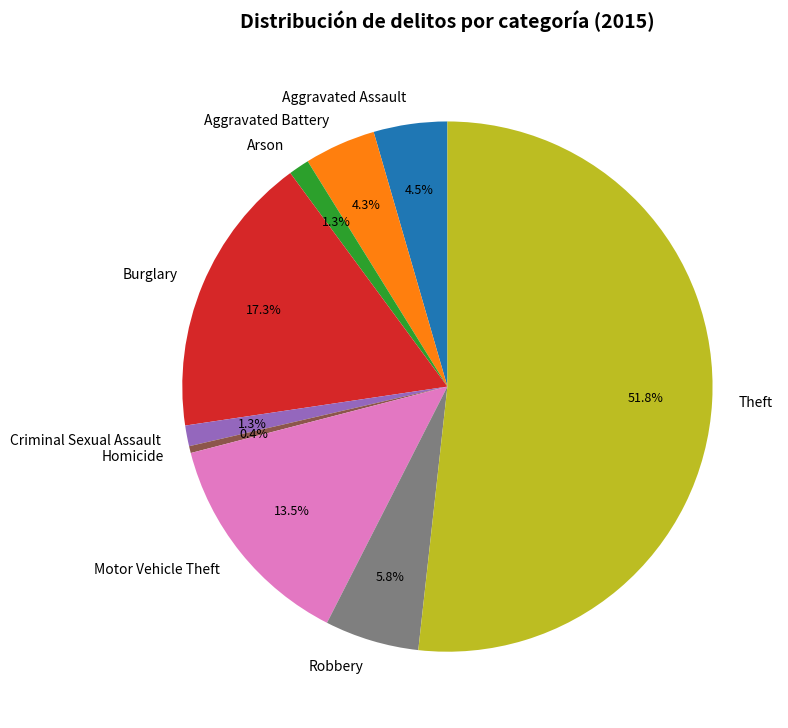

Which slice represents more than half of the pie?

Theft